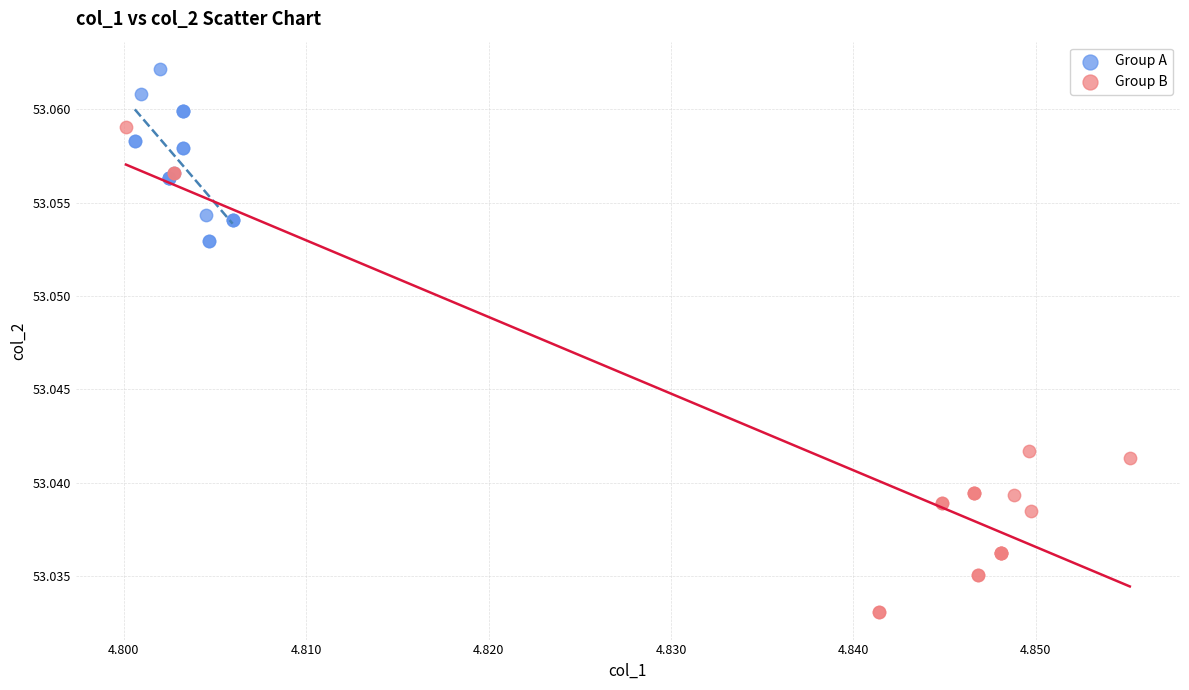

Which series has the widest spread of Y values?

Group B